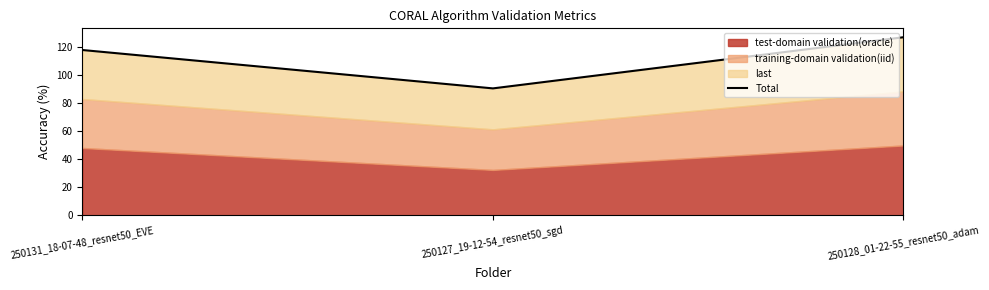

True or false: the data shows 36.5 at 250127_19-12-54_resnet50_sgd.

False